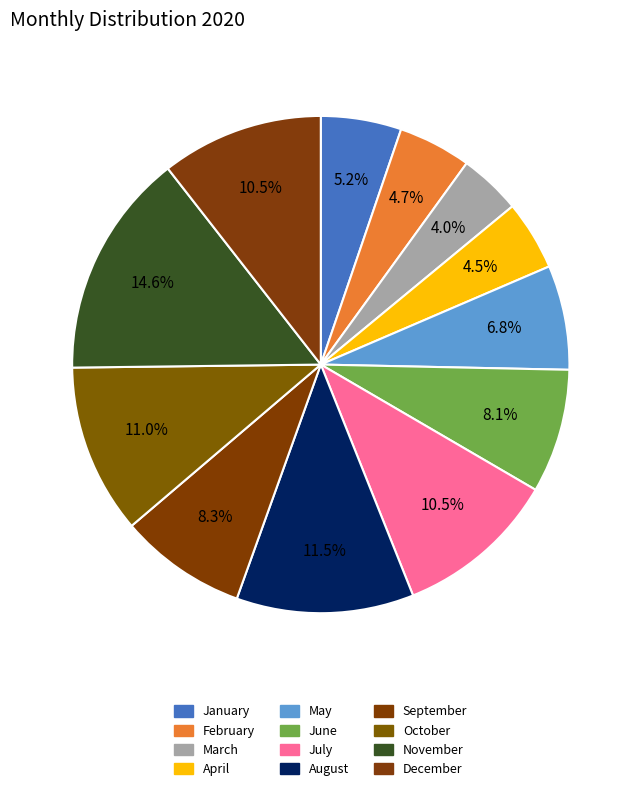

What is the total percentage of December and November?

25.2%